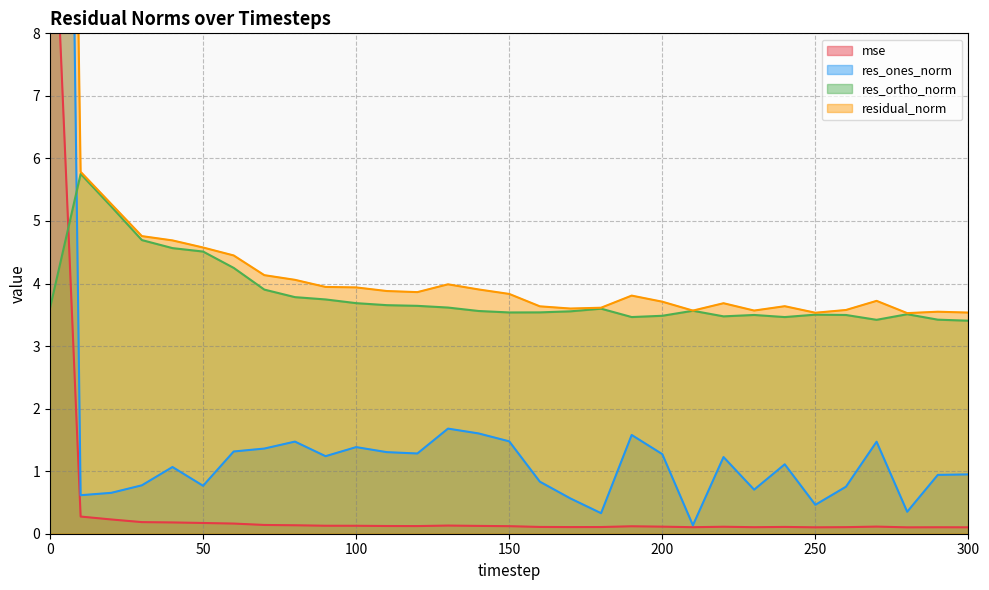

Between 20 and 70, which is larger?

20